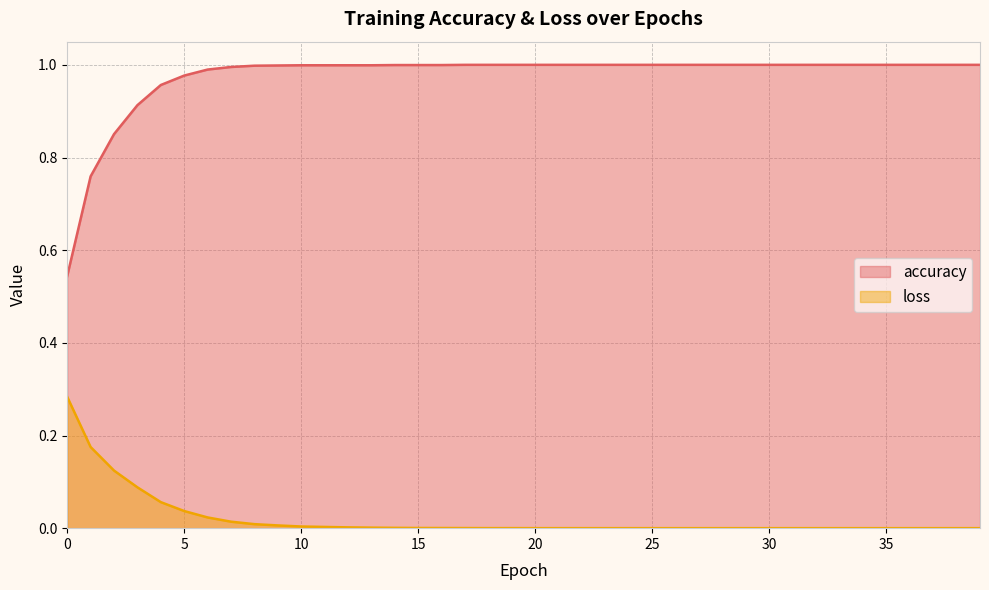

List the series in order of their peak value, lowest first.

loss, accuracy